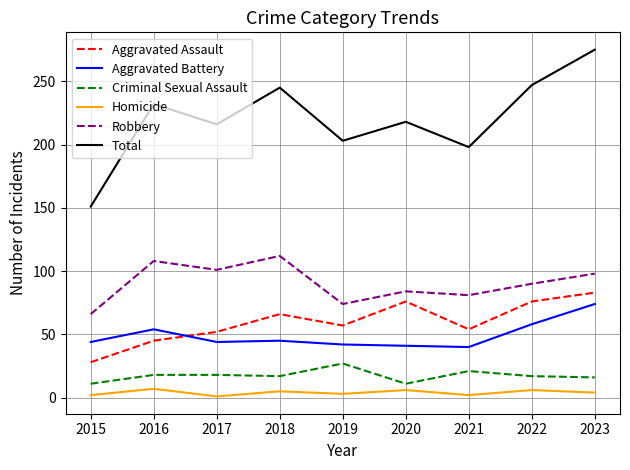

What are all the series names shown in the legend?

Aggravated Assault, Aggravated Battery, Criminal Sexual Assault, Homicide, Robbery, Total